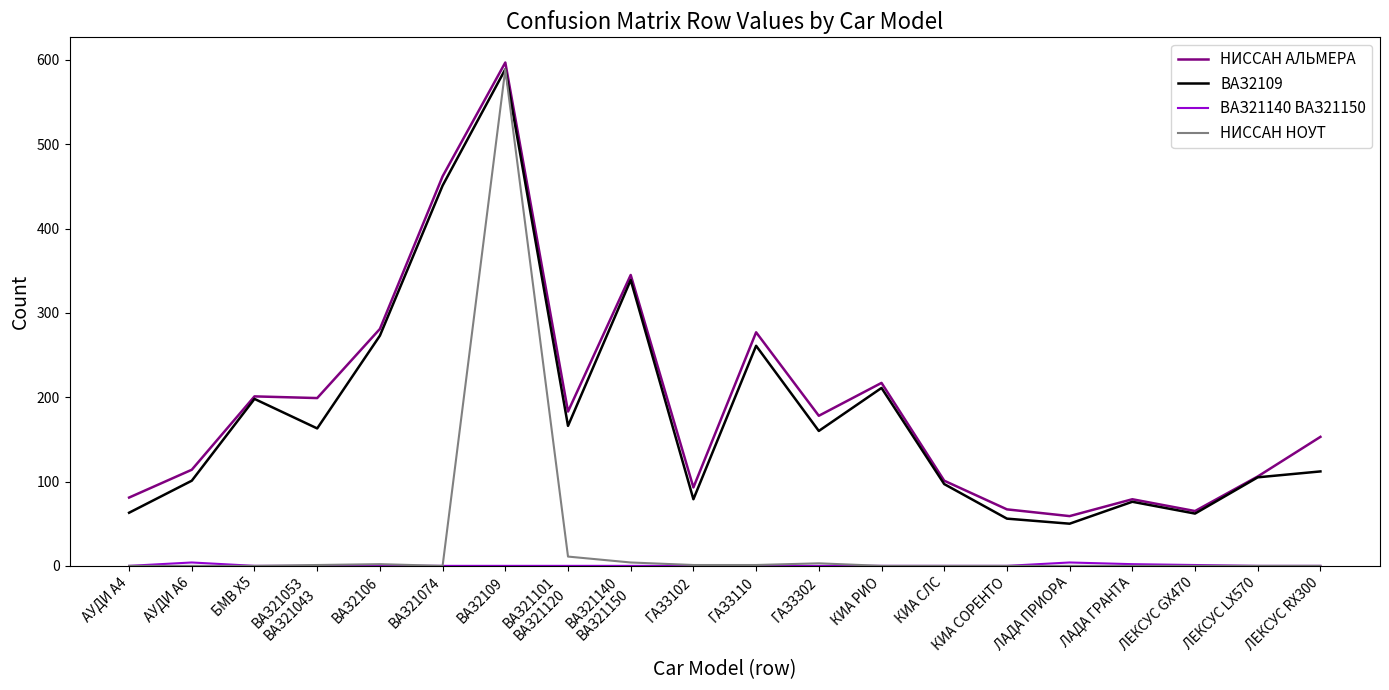

At which category is the sum across all series the highest?

ВАЗ2109